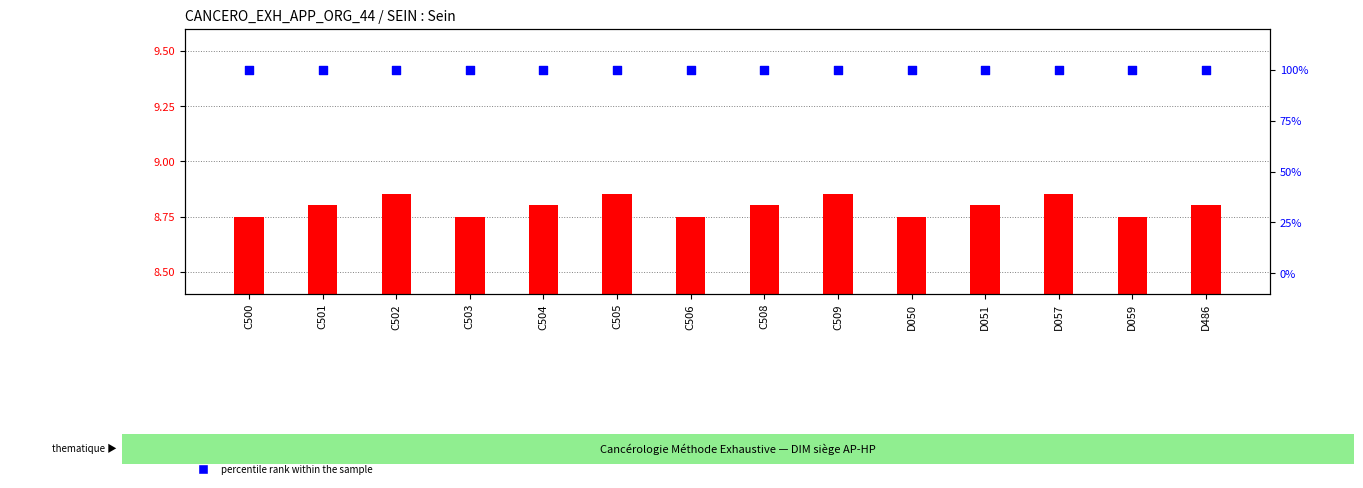

Which series has the largest Y range (max minus min)?

timestamp (scaled)